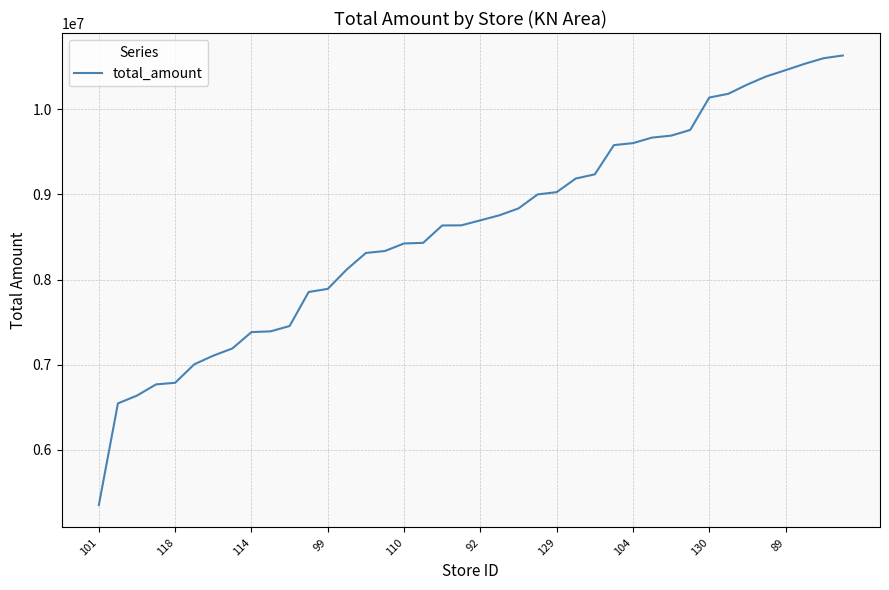

What is the difference between the maximum and minimum values?

5282941